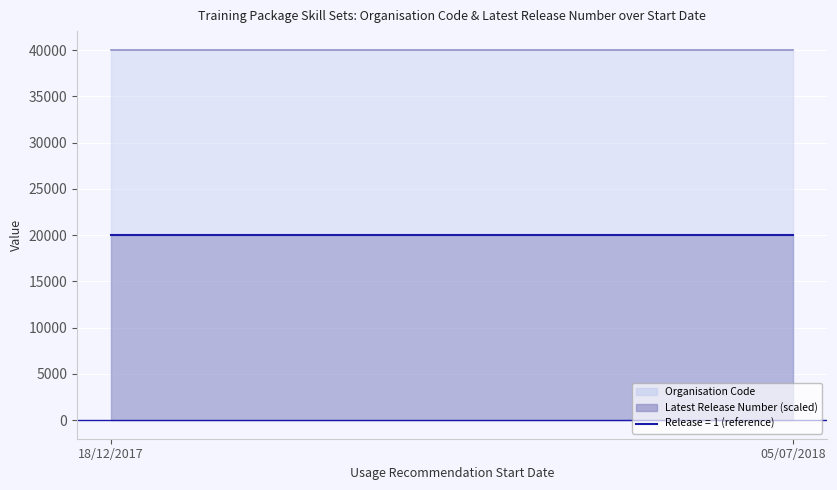

List the series in order of their overall mean, lowest first.

Latest Release Number, Organisation Code